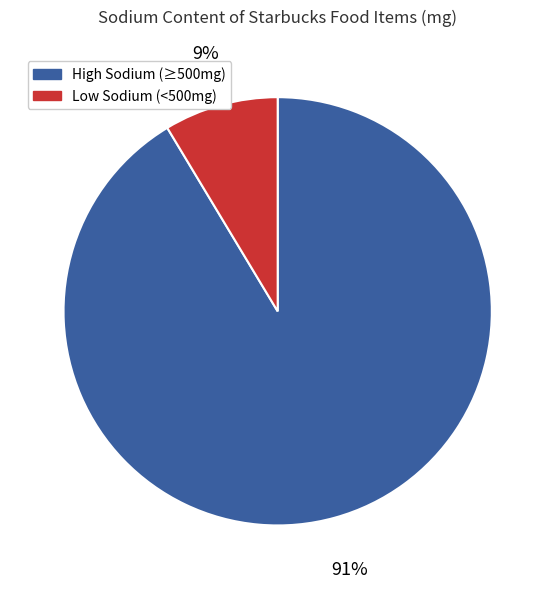

To the nearest percent, what is the average slice percentage?

50%